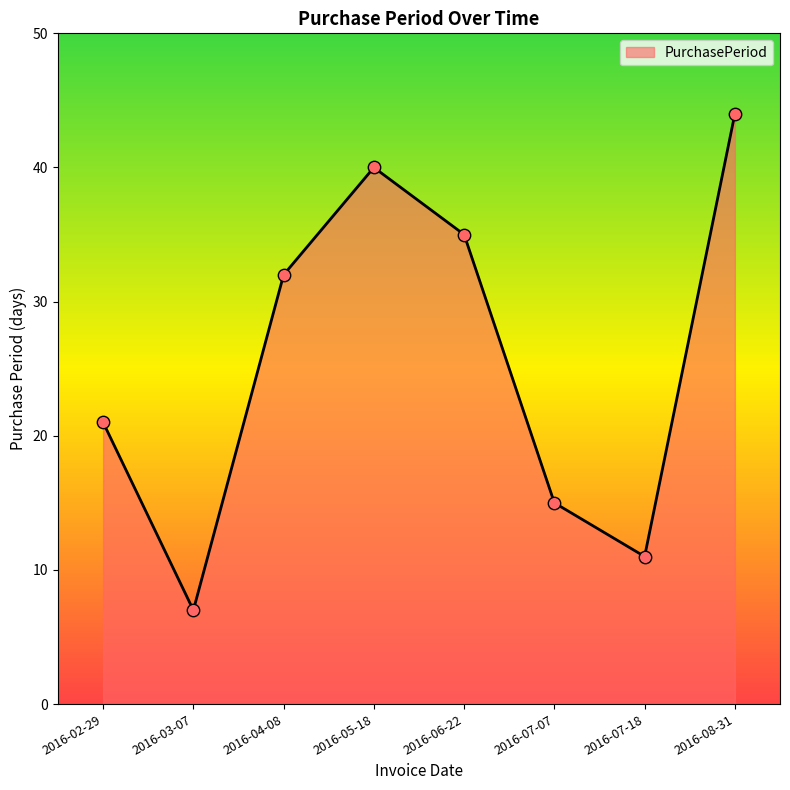

What is the change in value from 2016-06-22 to 2016-07-07?

-20